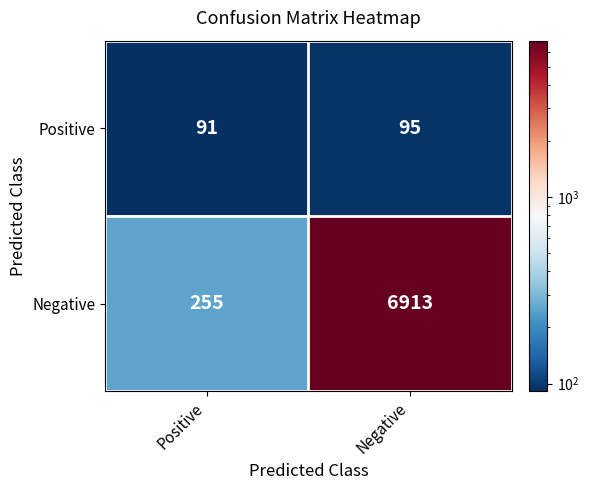

Reading left to right, transcribe all the data shown in this chart.

Positive: Positive=91	Negative=95
Negative: Positive=255	Negative=6913